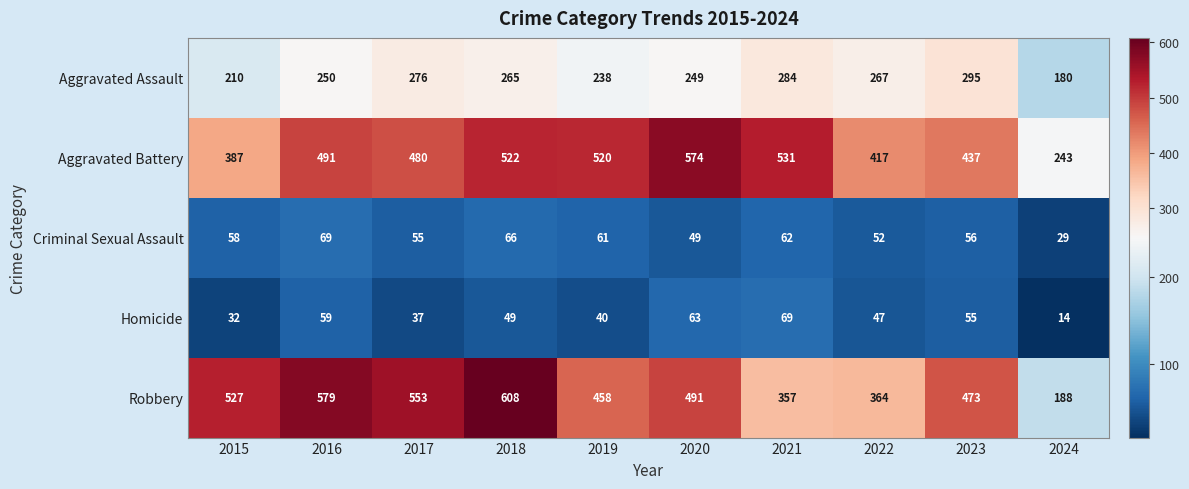

What is the average value of the Aggravated Assault series?

251